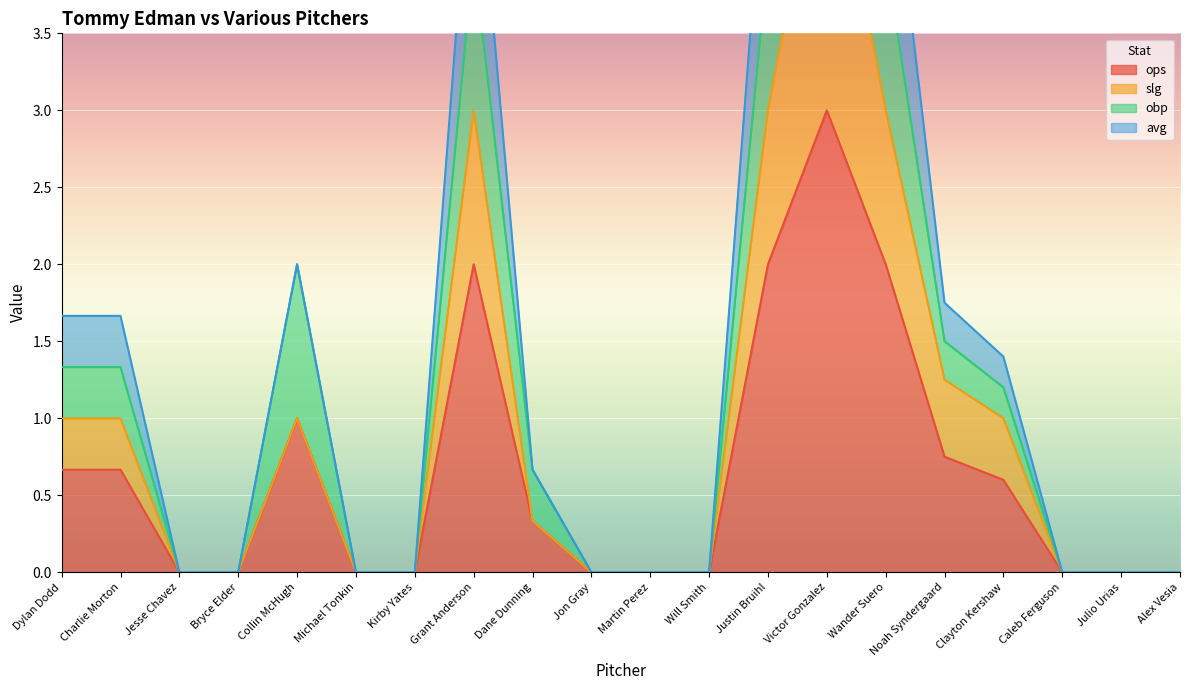

True or false: ops has a value of 0.0 at Kirby Yates.

True